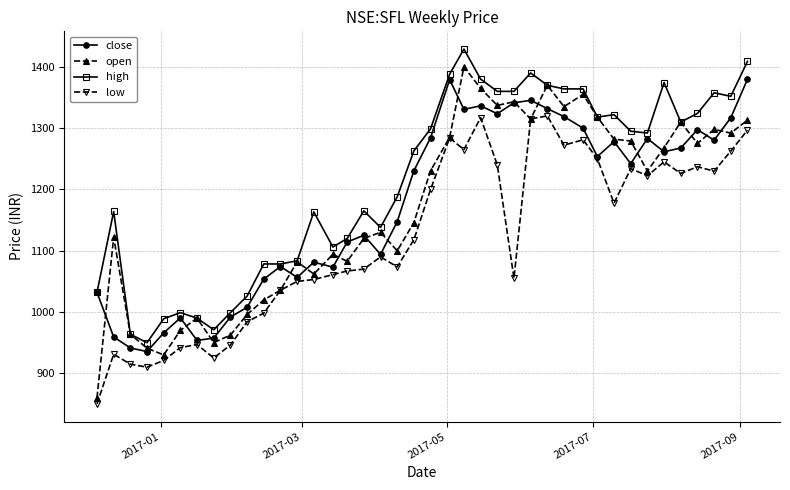

Which series has the largest total across all categories?

high